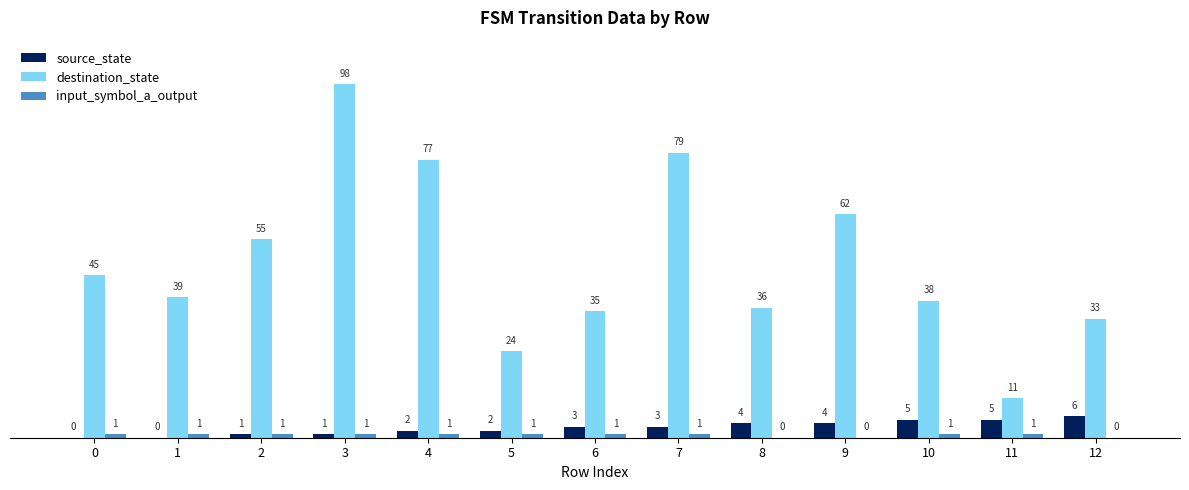

What is the greatest value displayed?

98